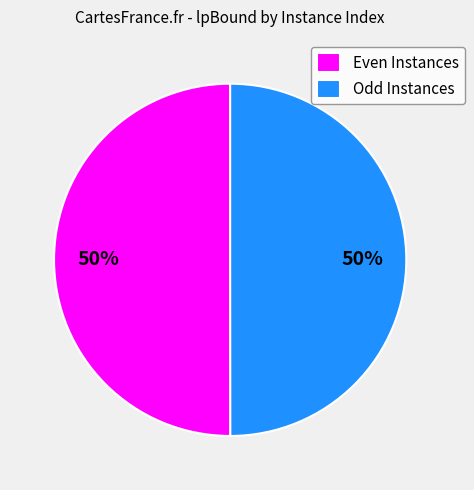

Is the sum of Odd Instances and Even Instances greater than half?

Yes